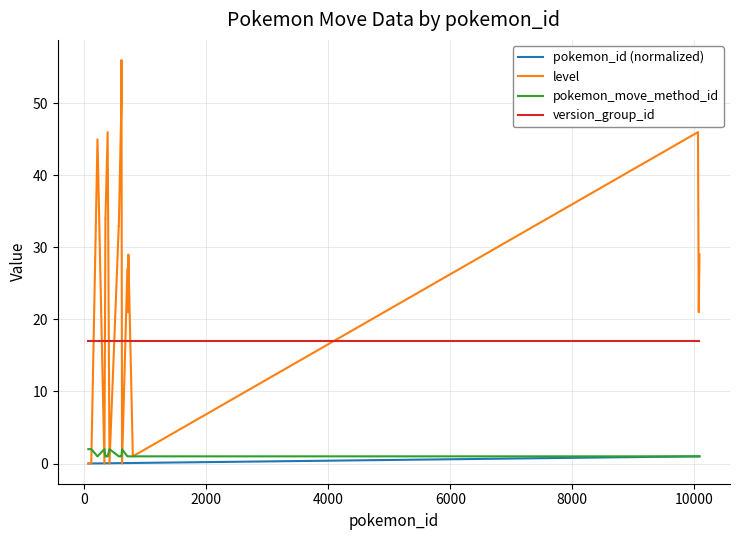

Is this an area chart (filled region under the line)?

No